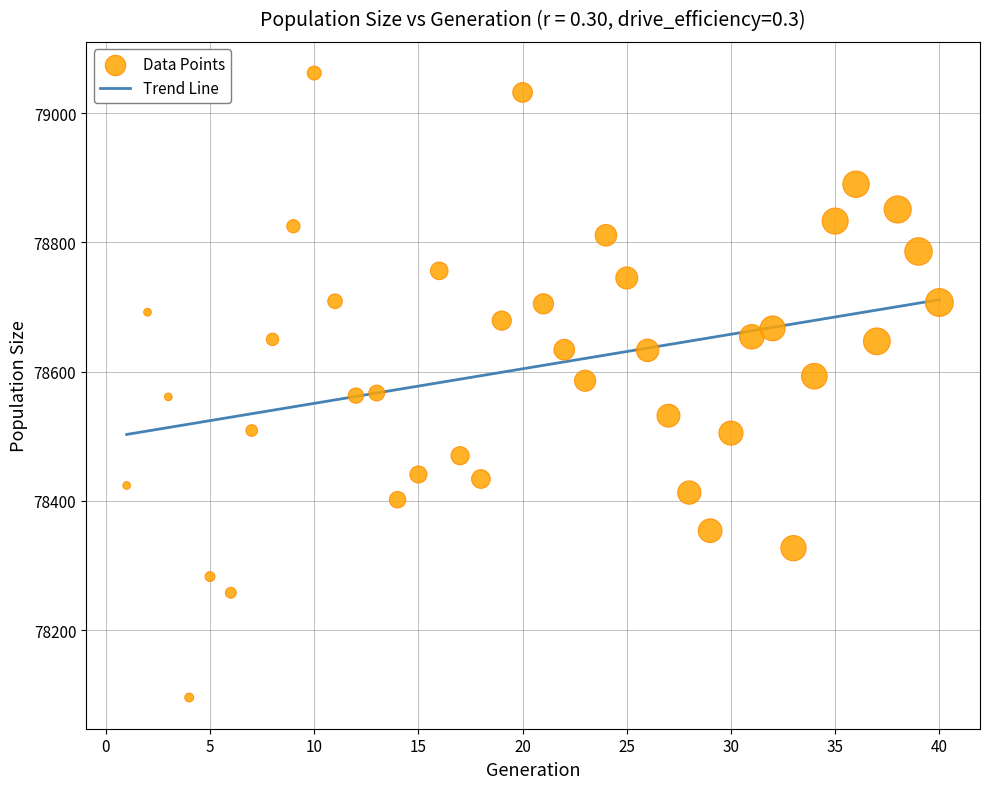

What is the range of X values (max minus min)?

39